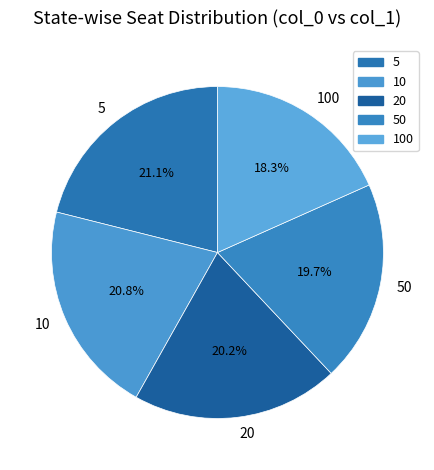

The 20 slice represents 20% of the pie. True or false?

True